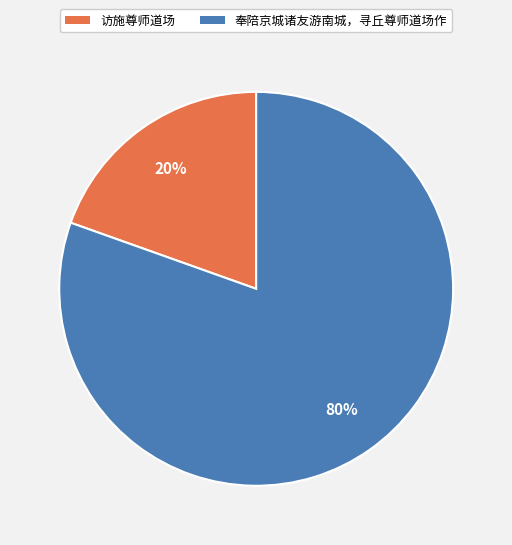

Is the sum of 奉陪京城诸友游南城，寻丘尊师道场作 and 访施尊师道场 greater than half?

Yes